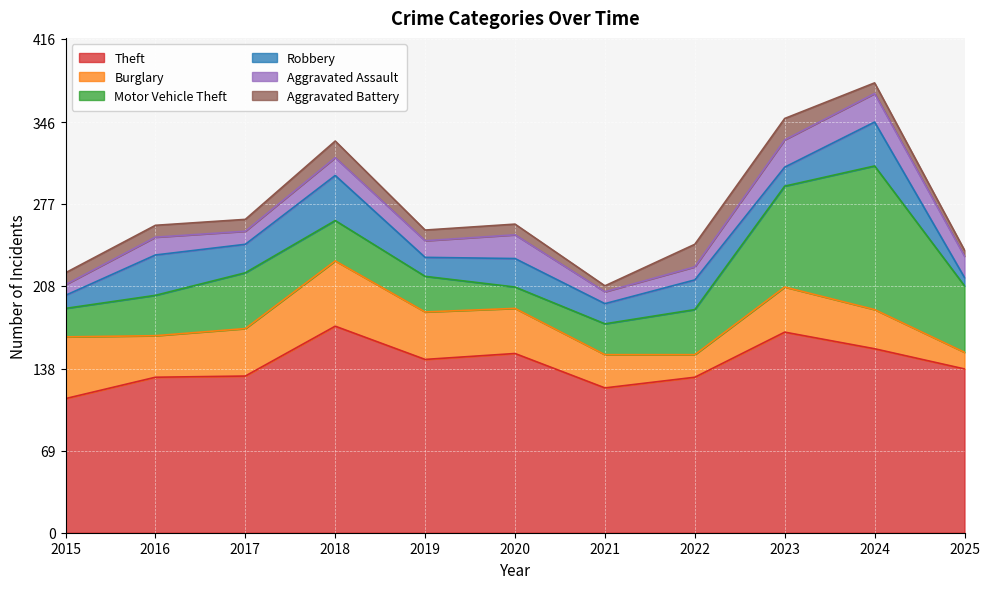

At which category is the sum across all series the highest?

2024